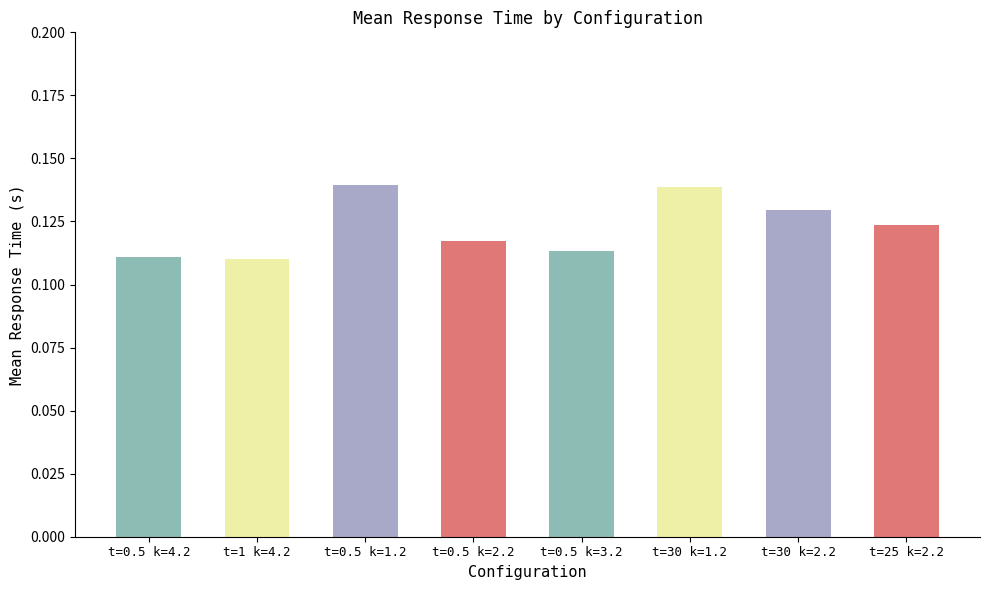

What is the label of the 7th bar from the right?

t=1 k=4.2